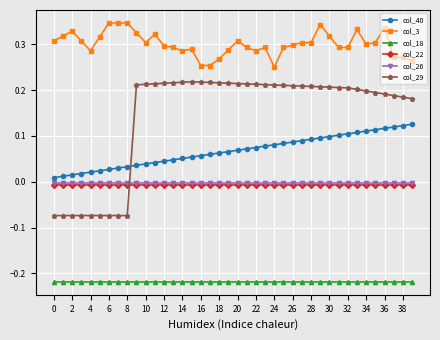

Does the chart display data point markers on the line(s)?

Yes